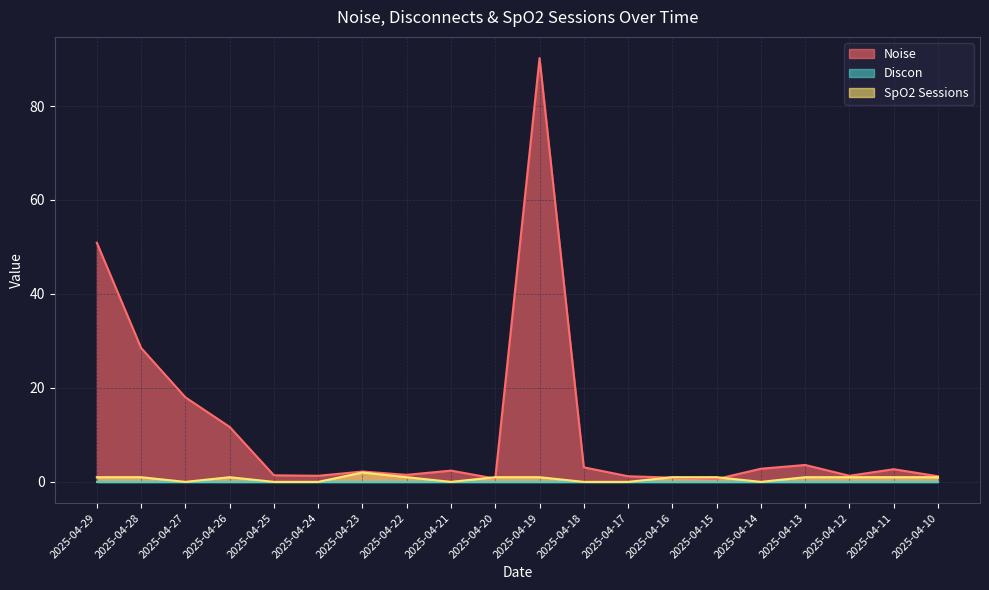

Is it true that Noise equals 2.7 at 2025-04-11?

True